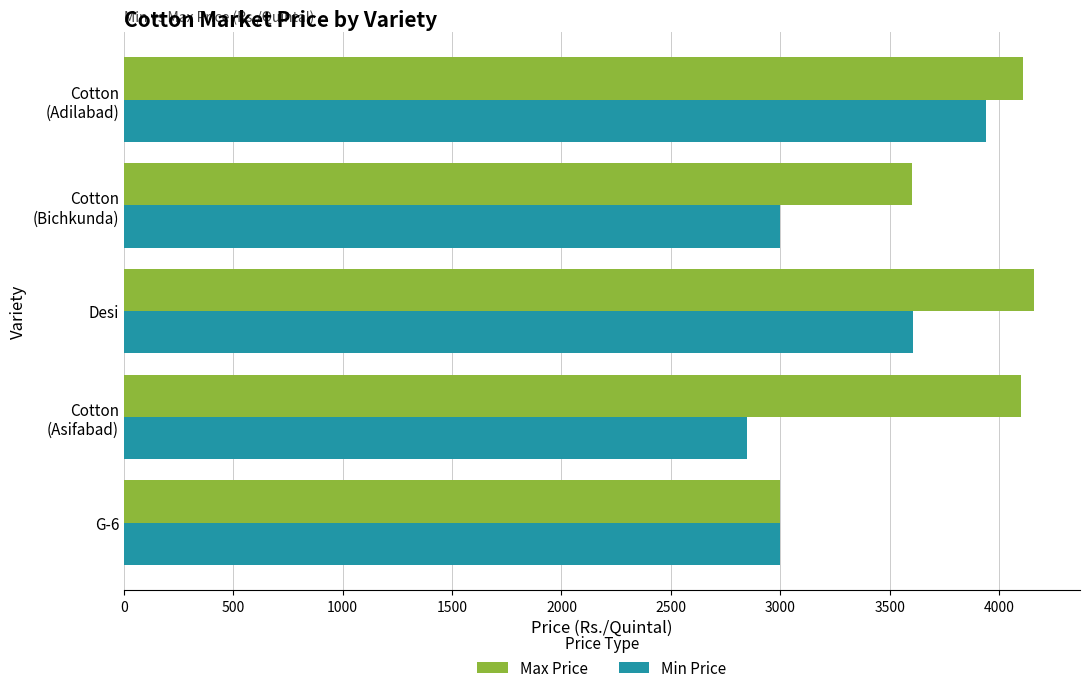

What is the minimum value shown in the chart?

2850